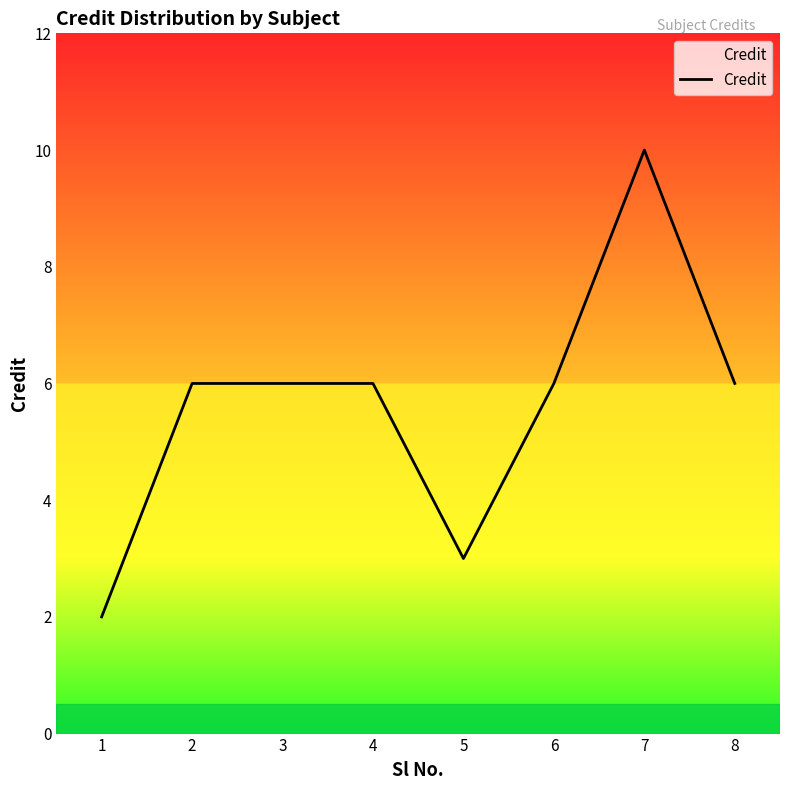

Read the value at 4.

6